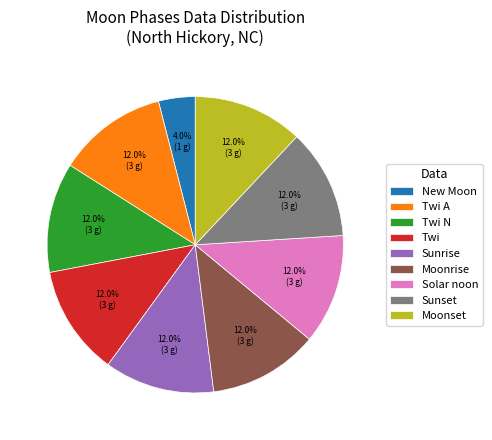

Is Twi the majority of the pie?

No